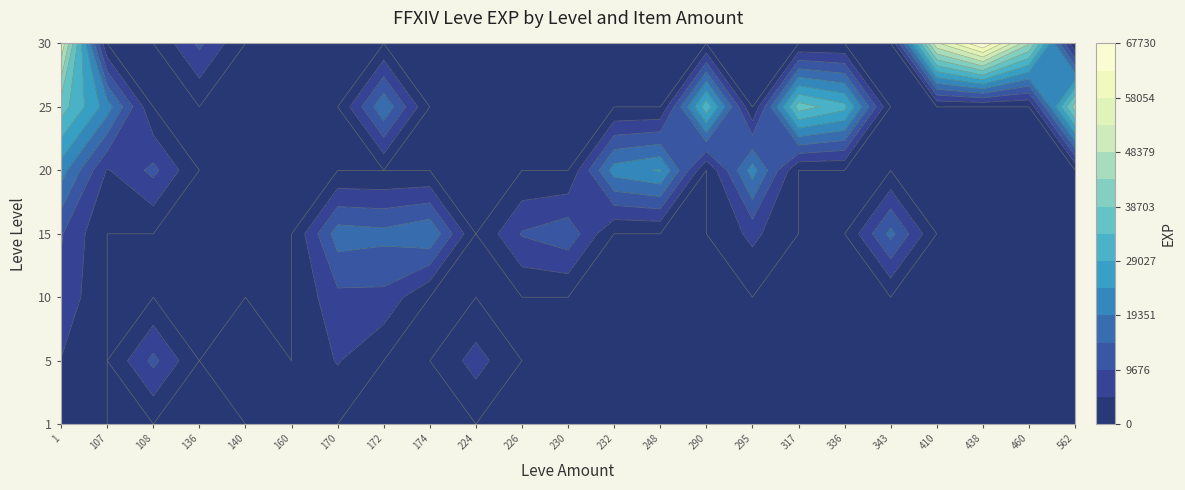

Is the value of 290 at 10 greater than the value of 460 at 25?

No